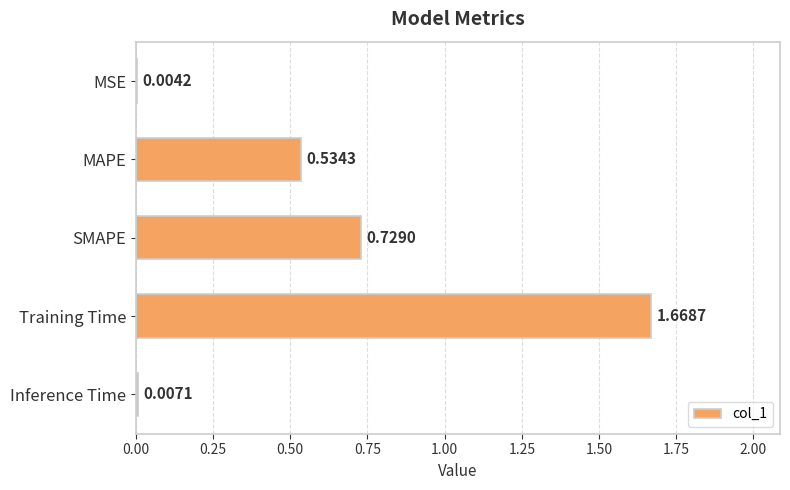

What is the sum of the values at MAPE and Training Time?

2.2